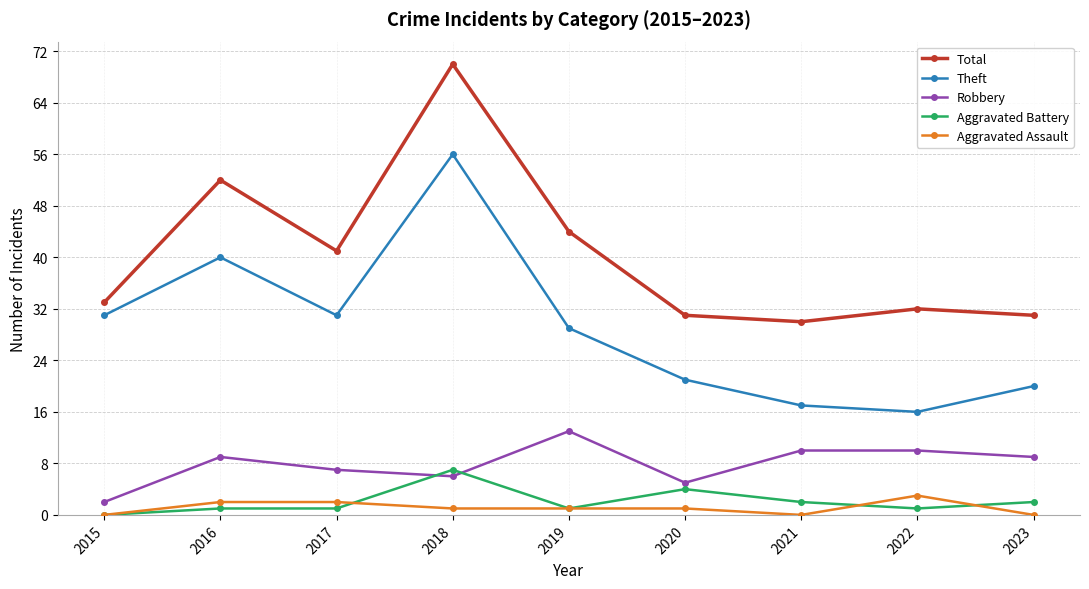

What is the value of the Total point at the 4th from the left?

70